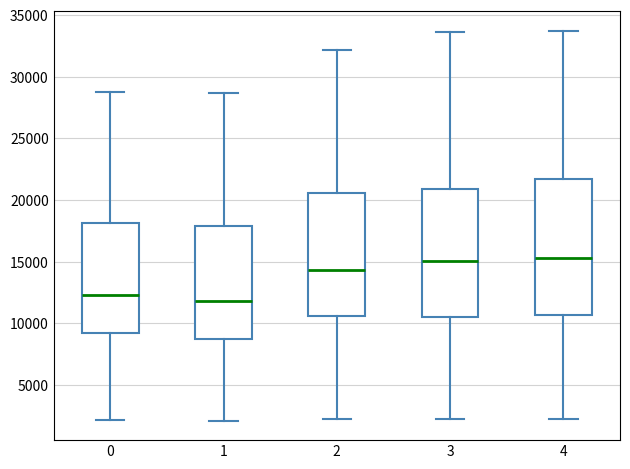

Reading left to right, transcribe this box plot: for each box, give where its median line is, the range the box spans, and where its two whiskers end, as read against the y-axis. The values are not printed on the chart, so give them approximately, as read against the axis.

0: median 12500, box 9000 to 18000, whiskers 2000 to 29000
1: median 12000, box 8500 to 18000, whiskers 2000 to 28500
2: median 14500, box 10500 to 20500, whiskers 2500 to 32000
3: median 15000, box 10500 to 21000, whiskers 2000 to 33500
4: median 15500, box 10500 to 21500, whiskers 2500 to 33500